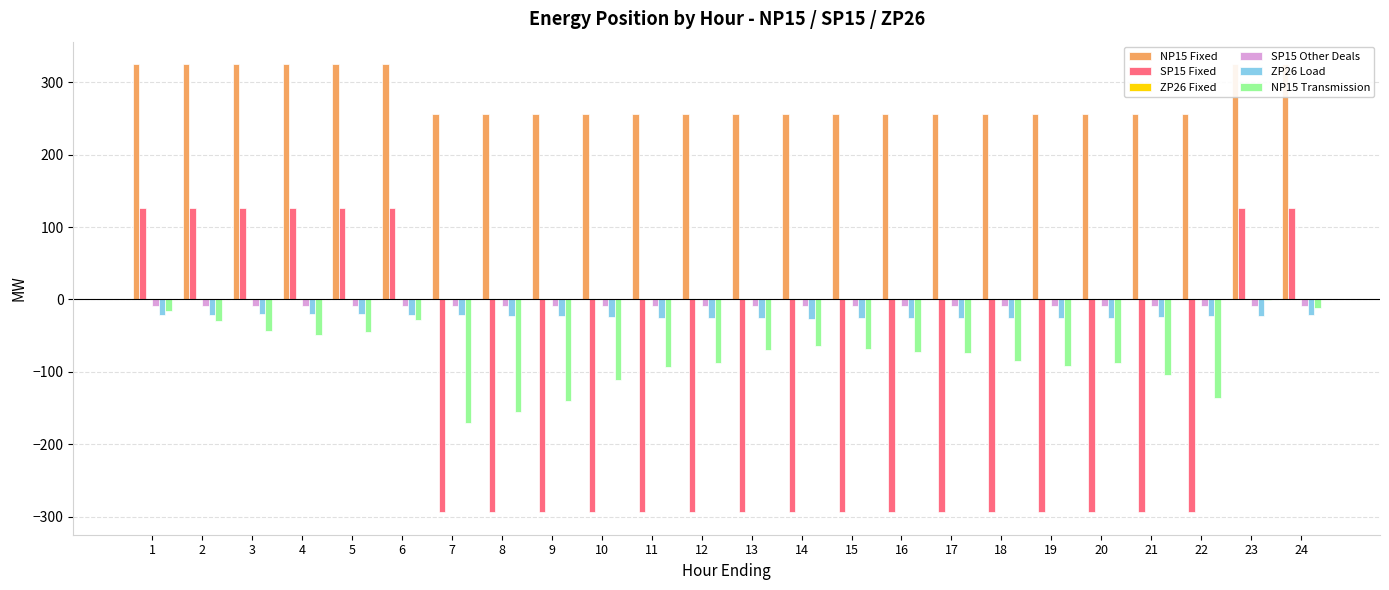

What is the difference between the highest and lowest values at 23?

347.5